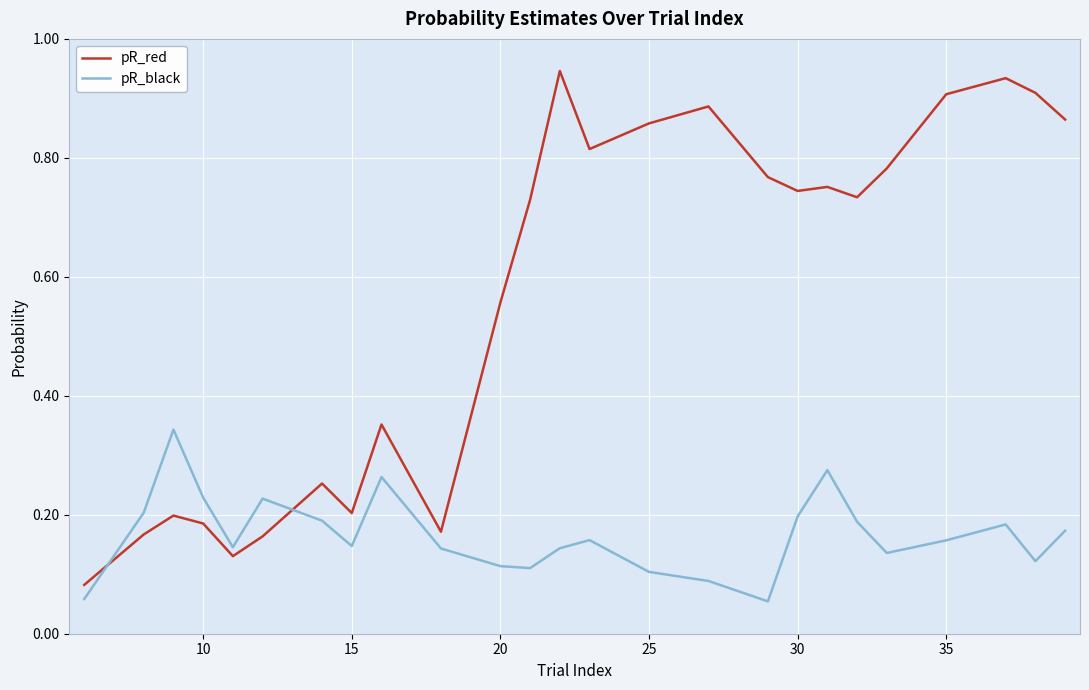

True or false: pR_black and pR_red cross at least once.

True